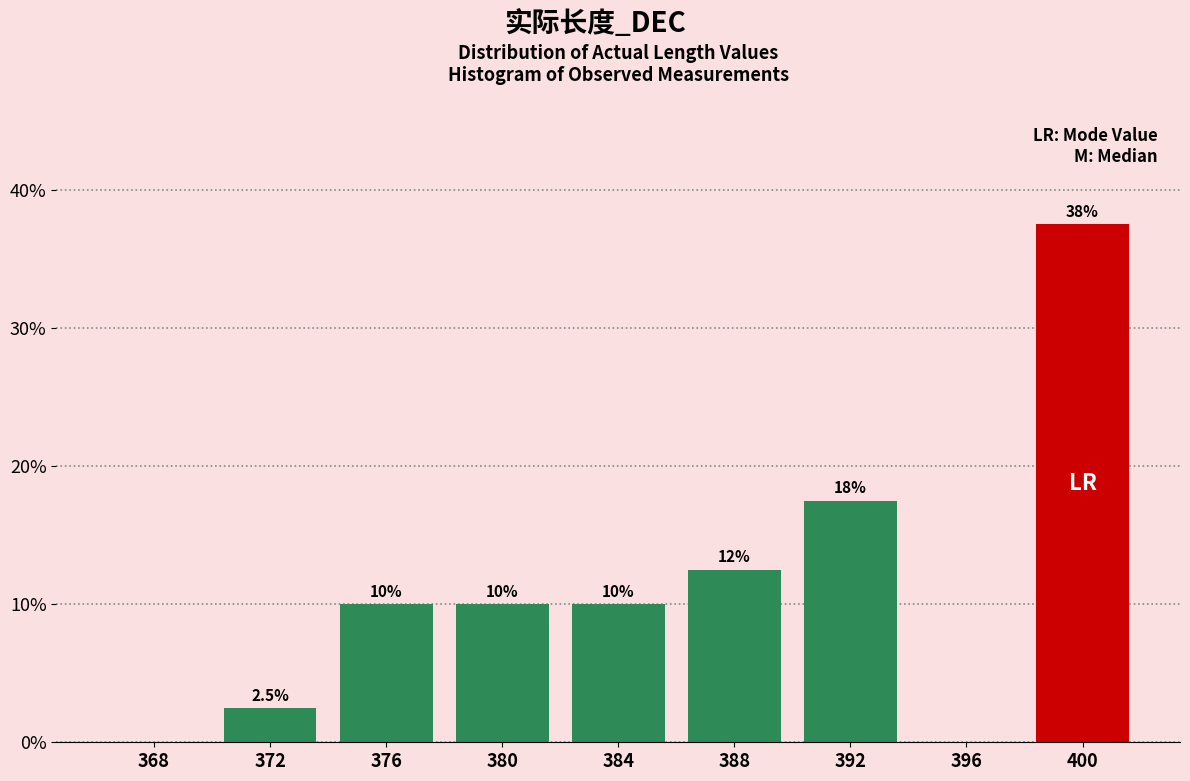

Over which range of the x-axis is the bar tallest?

398 to 402